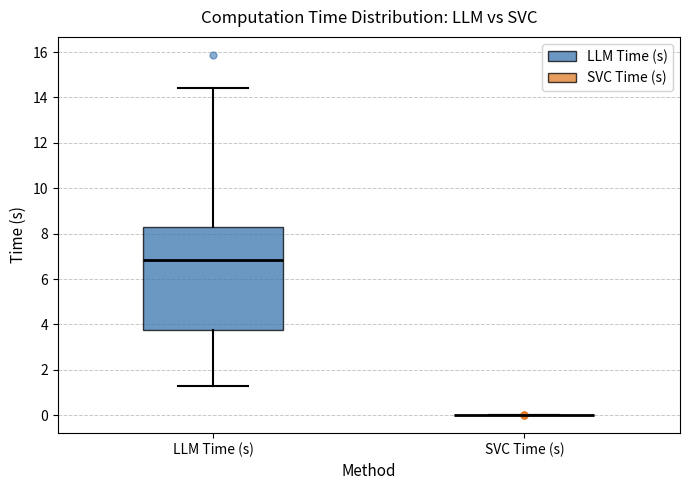

Reading left to right, transcribe this box plot: for each box, give where its median line is, the range the box spans, and where its two whiskers end, as read against the y-axis. The values are not printed on the chart, so give them approximately, as read against the axis.

LLM Time (s): median 6.8, box 3.8 to 8.4, whiskers 1.4 to 14.4
SVC Time (s): box collapsed to a line at 0.0, whiskers 0.0 to 0.0